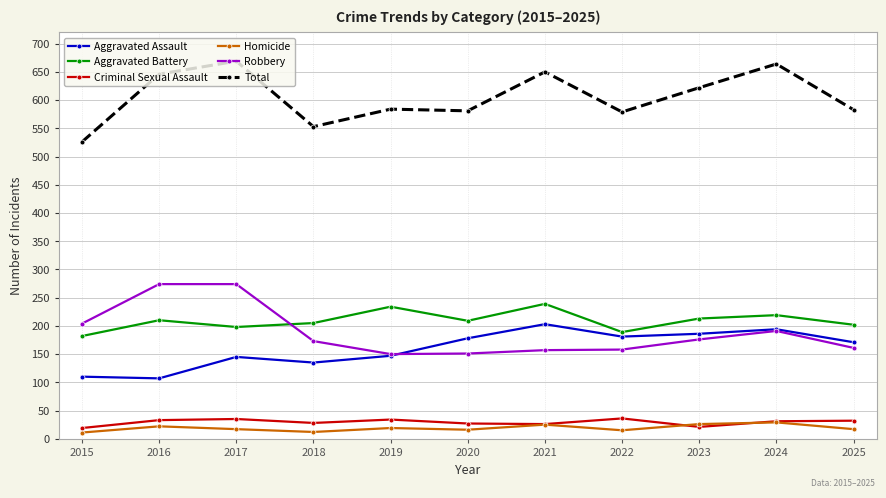

Where is the first local maximum for Aggravated Assault?

2017